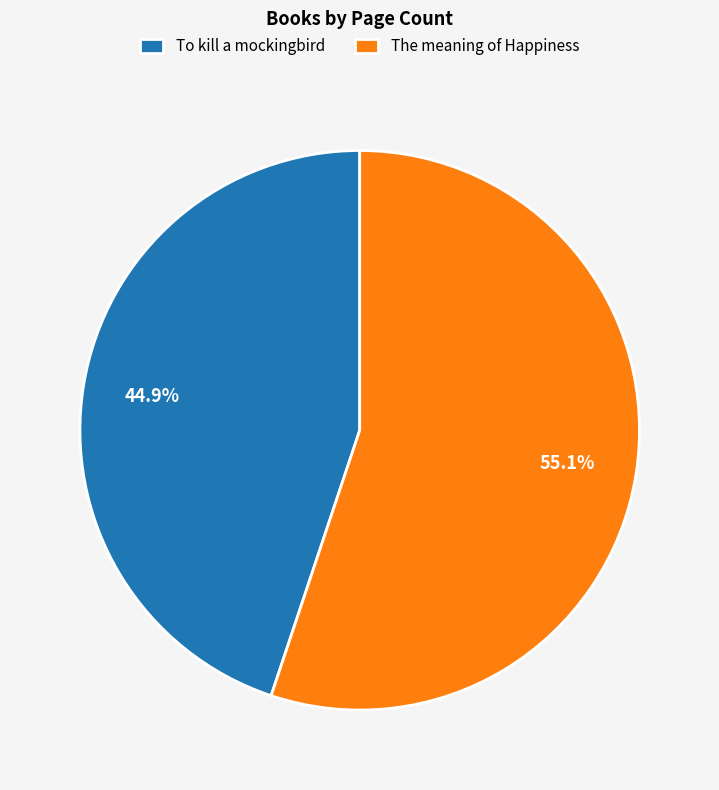

What is the majority slice?

The meaning of Happiness